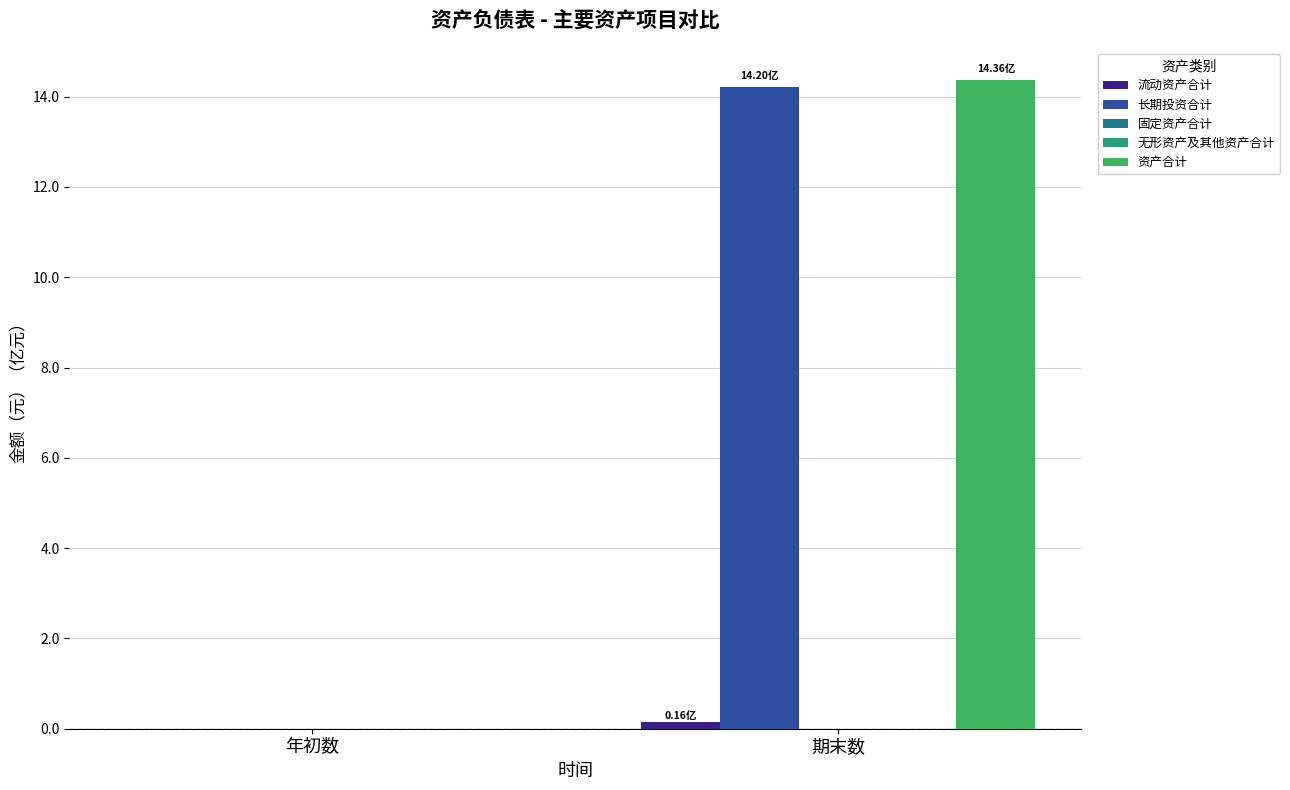

What is the value of the 长期投资合计 bar at the 2nd from the left?

1420485743.7